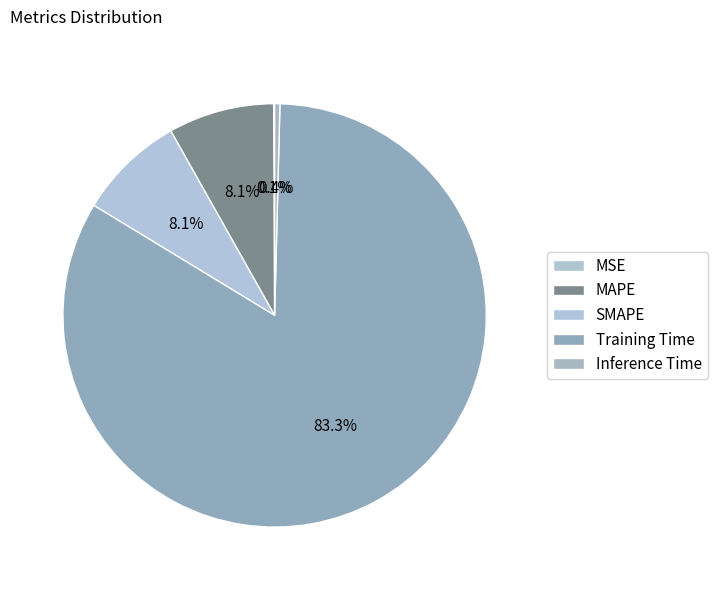

Do MSE and MAPE together represent more than half of the pie?

No